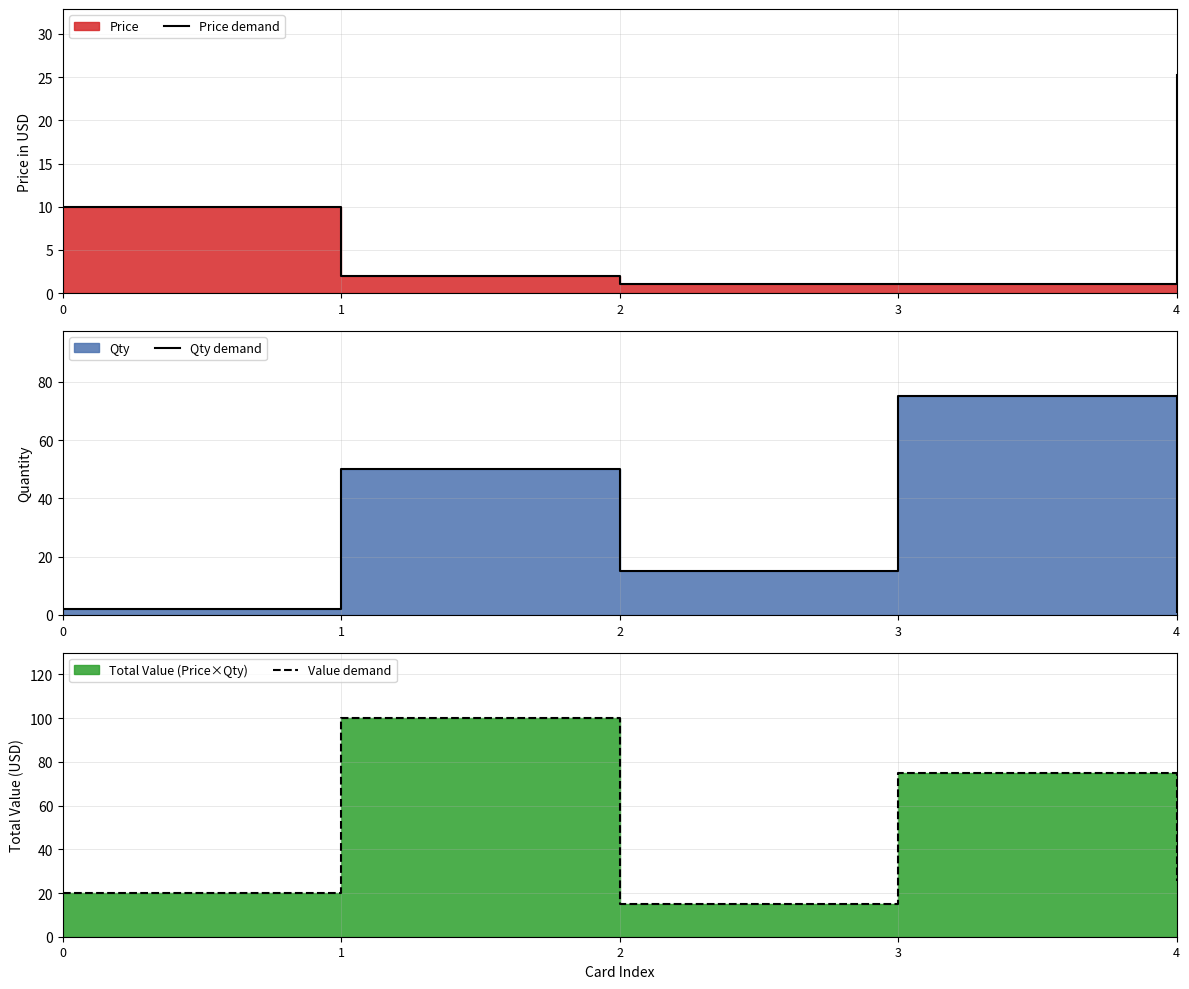

Reading left to right, what are all the values shown in this chart?

Price demand: 10.0	2.0	1.0	1.0	25.3
Qty demand: 2.0	50.0	15.0	75.0	1.0
Value demand: 20.0	100.0	15.0	75.0	25.3